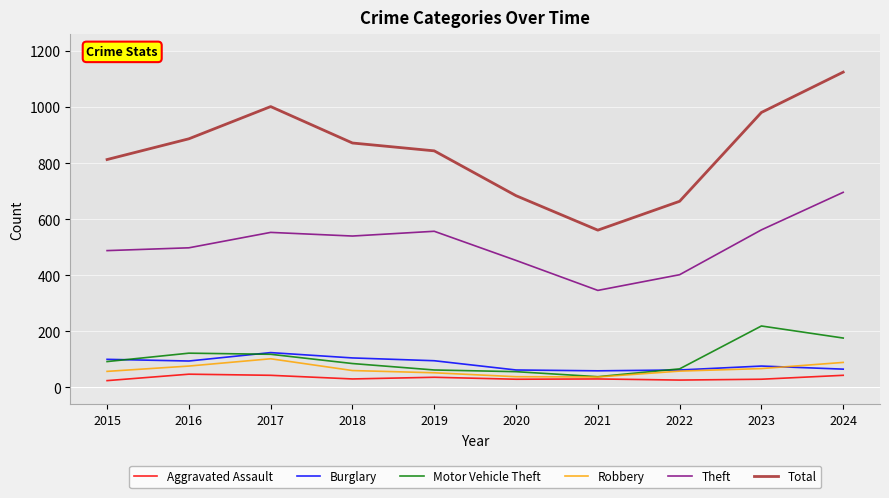

Which series changed the most between 2019 and 2020?

Total